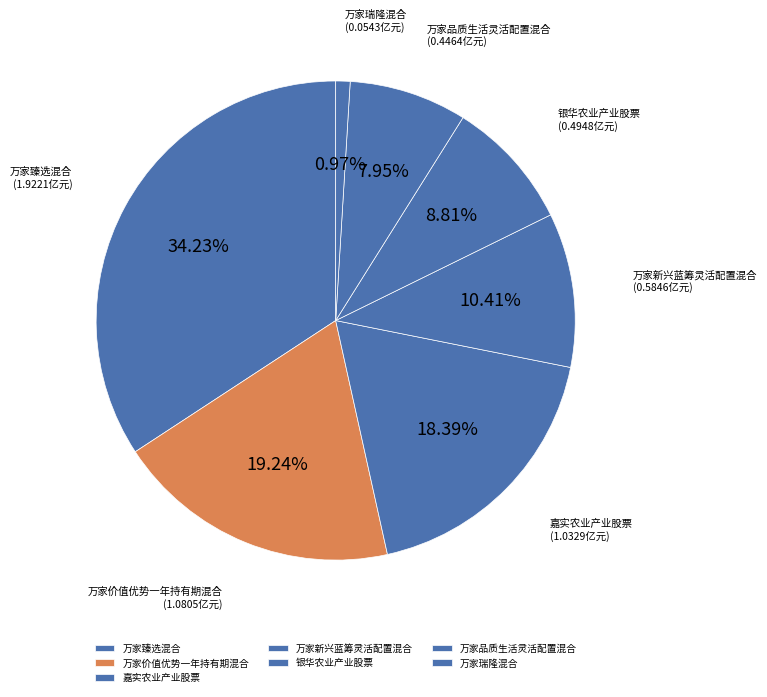

To the nearest percent, what is the combined percentage of 嘉实农业产业股票 and 万家品质生活灵活配置混合?

26%